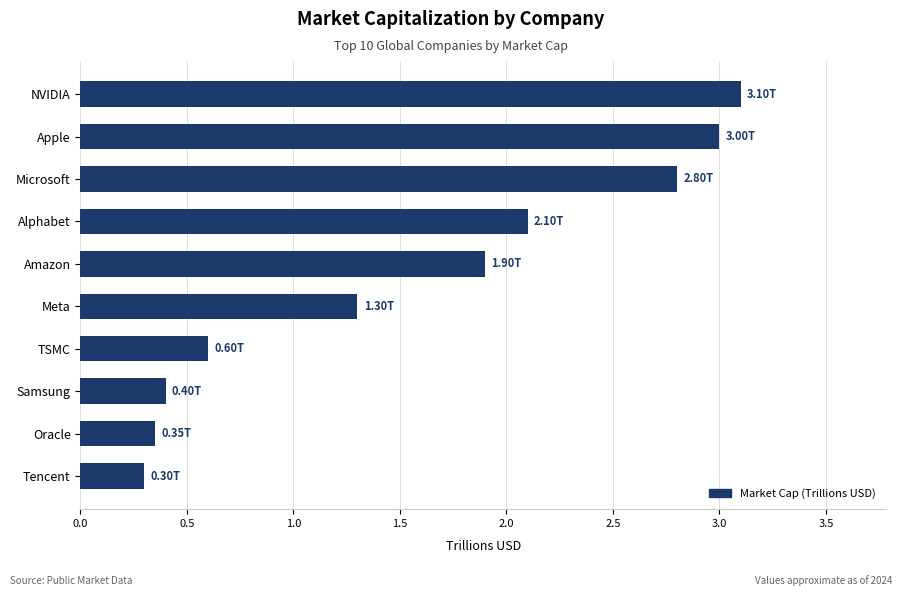

At which label is the value closest to 1?

Meta